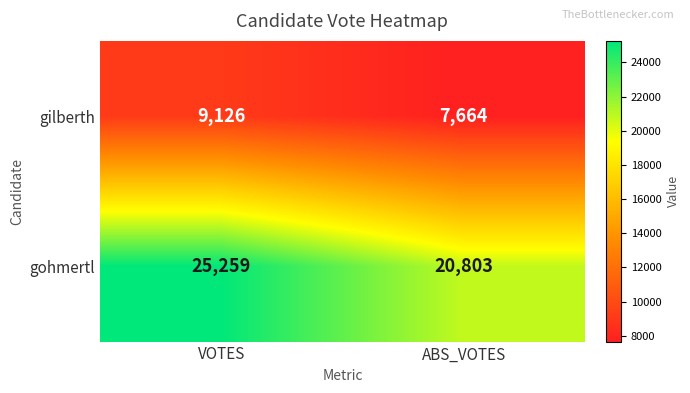

What is the maximum value shown in the chart?

25259